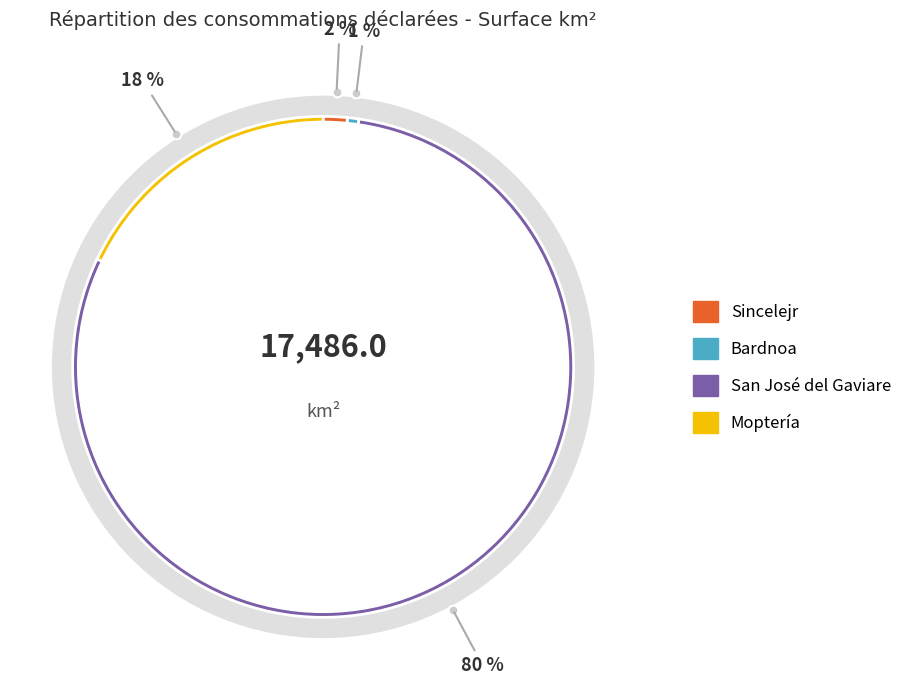

What percentage is NOT represented by Moptería?

82.1%